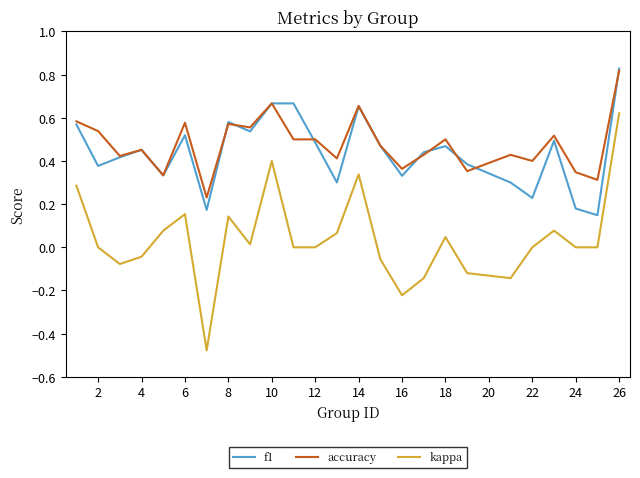

Which series has the widest spread of values?

kappa